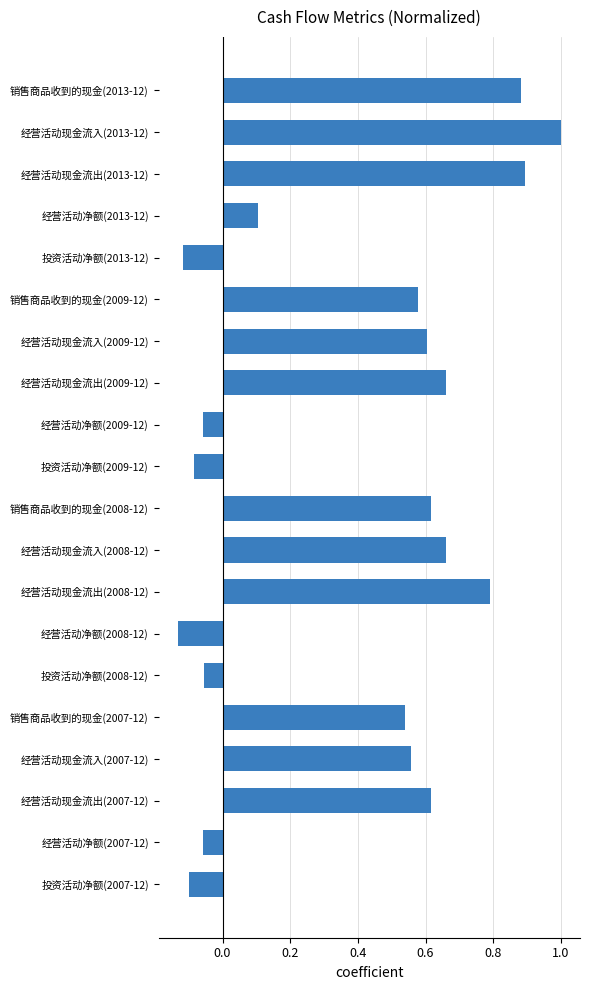

What is the difference between the maximum and minimum values?

1.1